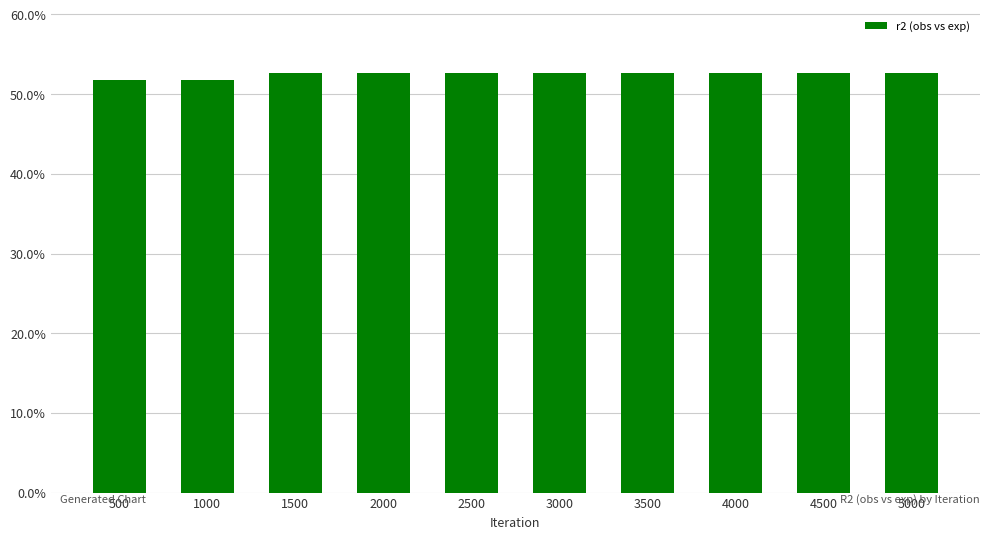

List the labels in order of value, smallest first.

500, 1000, 1500, 2000, 2500, 3000, 3500, 4000, 4500, 5000